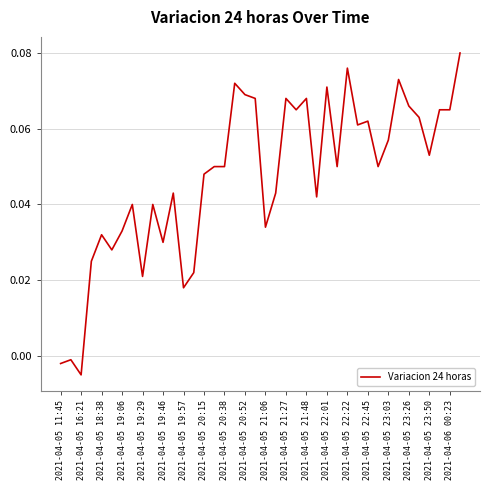

Does the chart display data point markers on the line(s)?

No